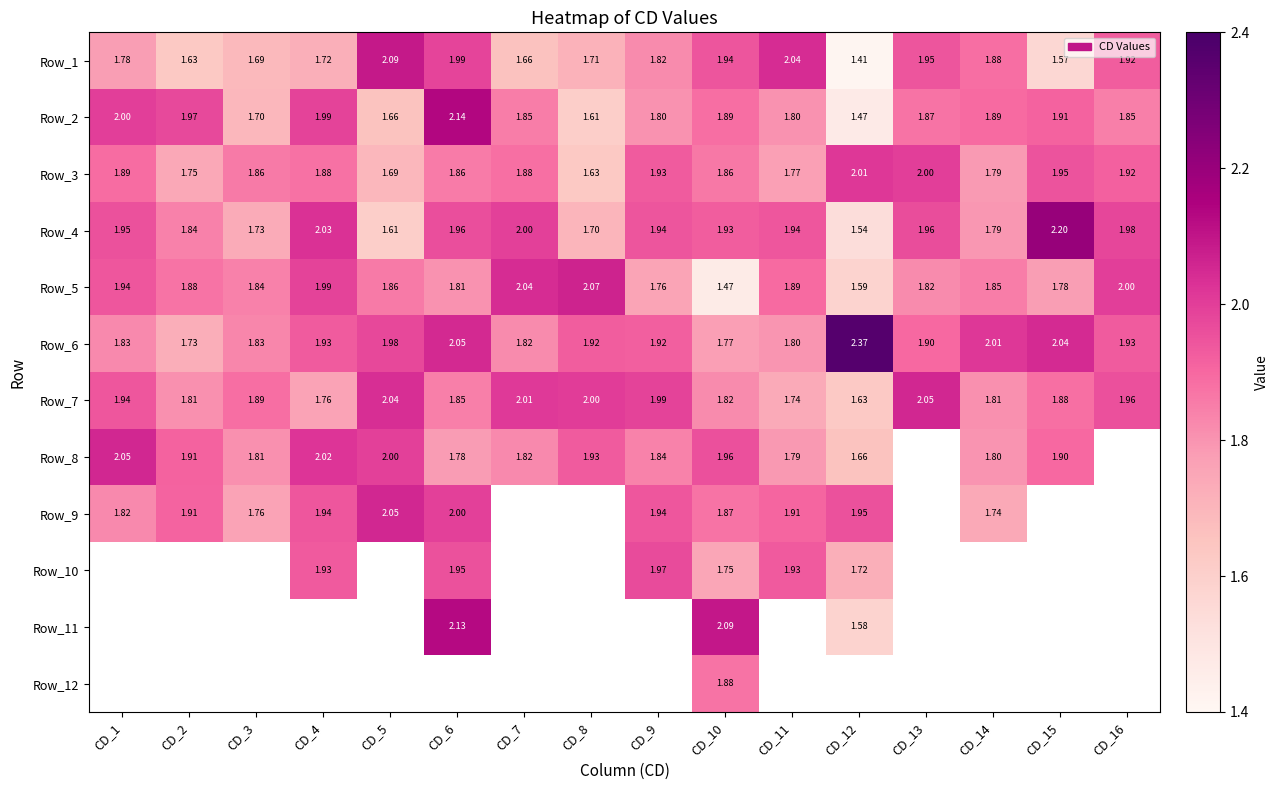

At which category is the sum across all series the highest?

CD_10